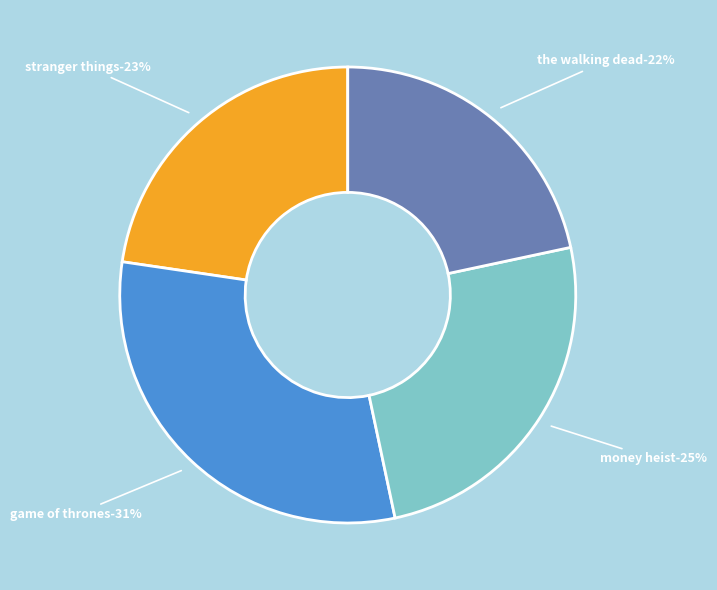

True or false: The Walking Dead accounts for 33% of the total.

False